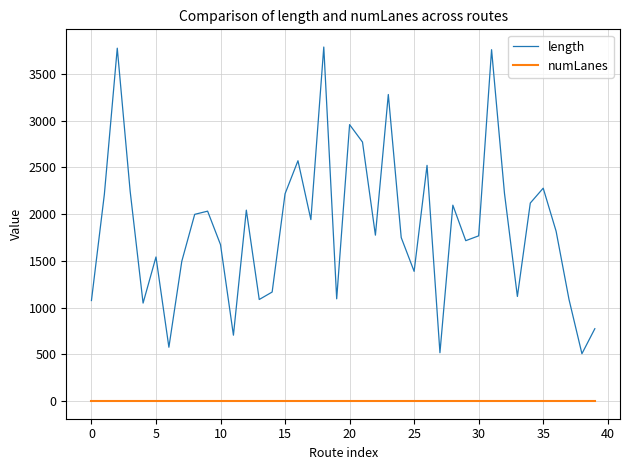

What is the greatest value displayed?

3786.4